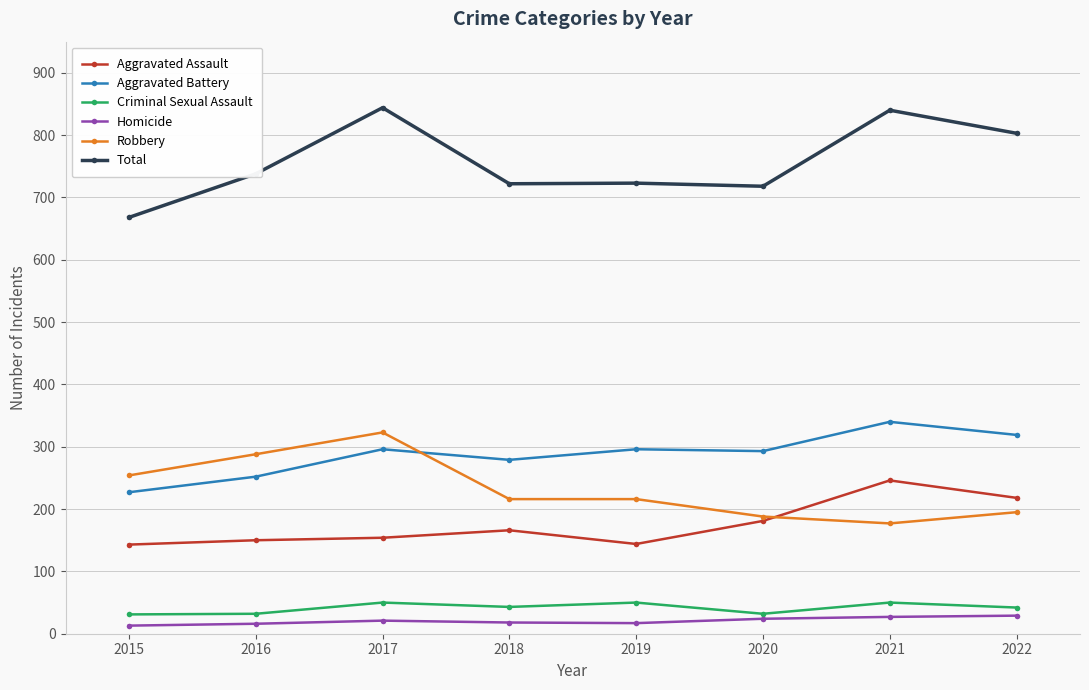

True or false: Homicide and Total cross at least once.

False